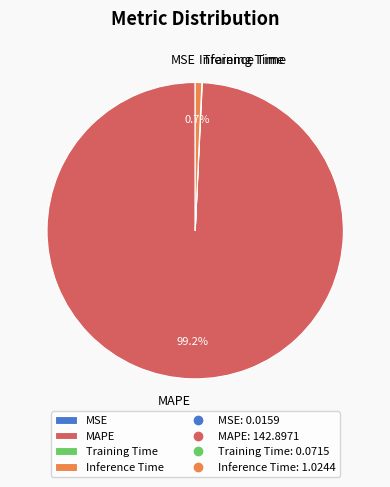

Does MAPE represent more than half of the total?

Yes